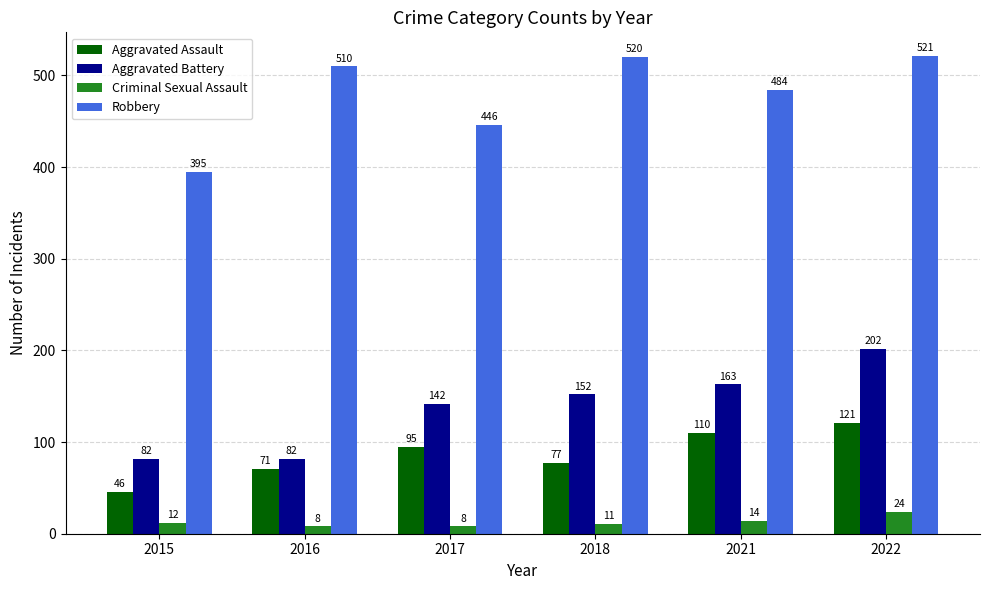

What is the total value across all series at 2016?

671